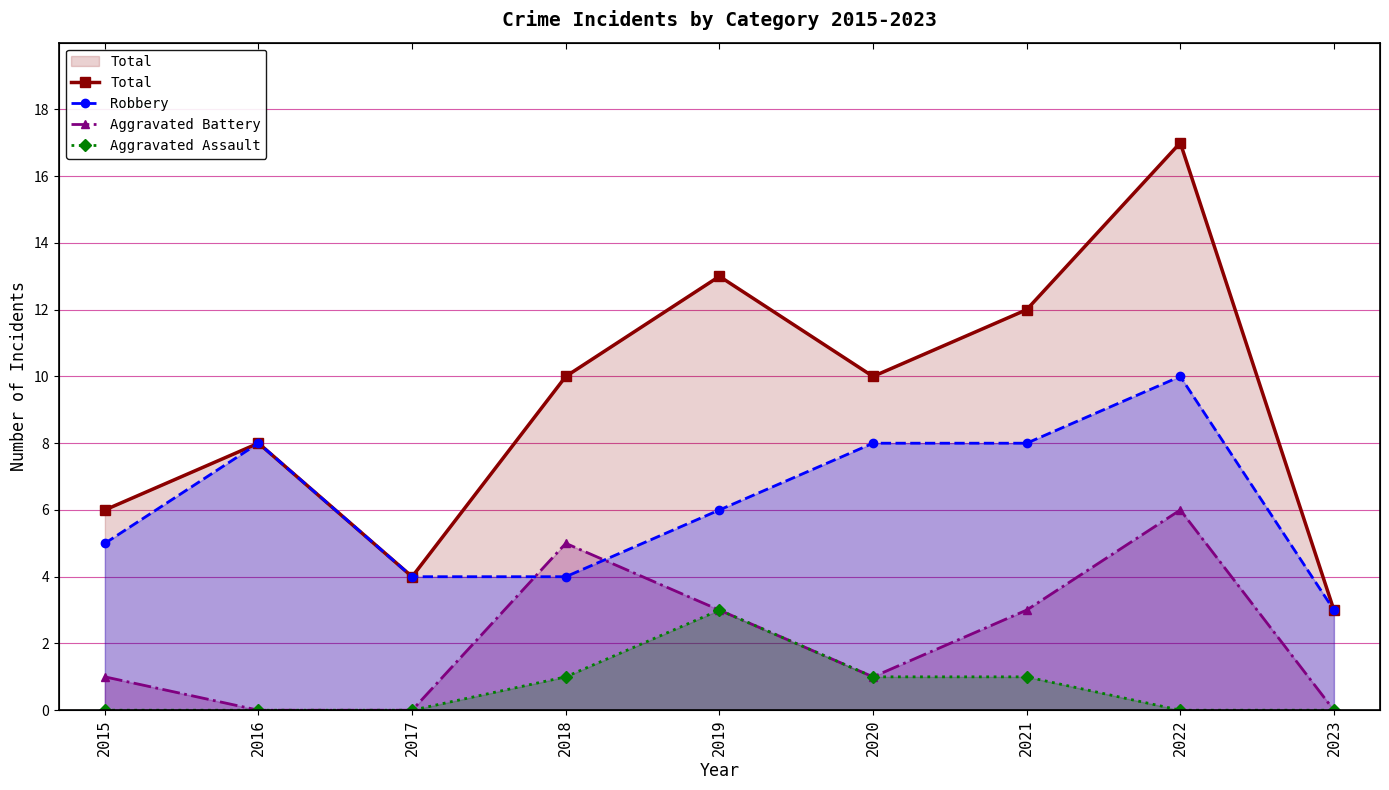

What is the sum of all Total values?

83